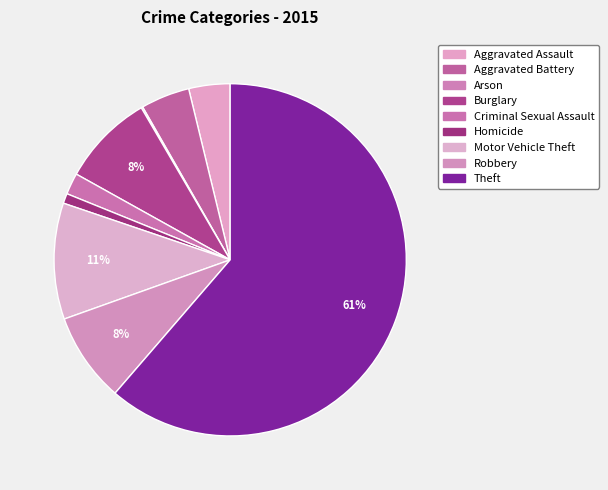

How many segments does this pie chart have?

9